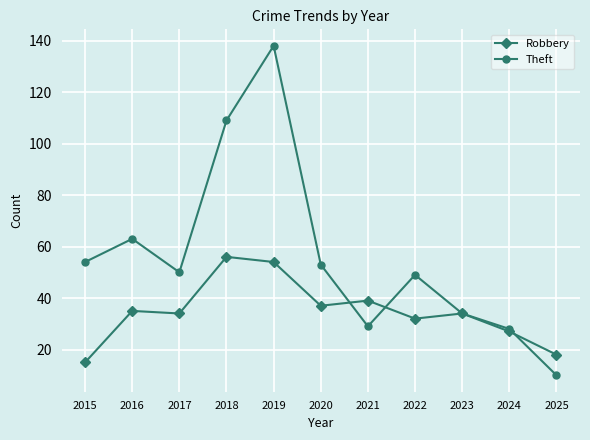

What is the minimum value for Theft?

10